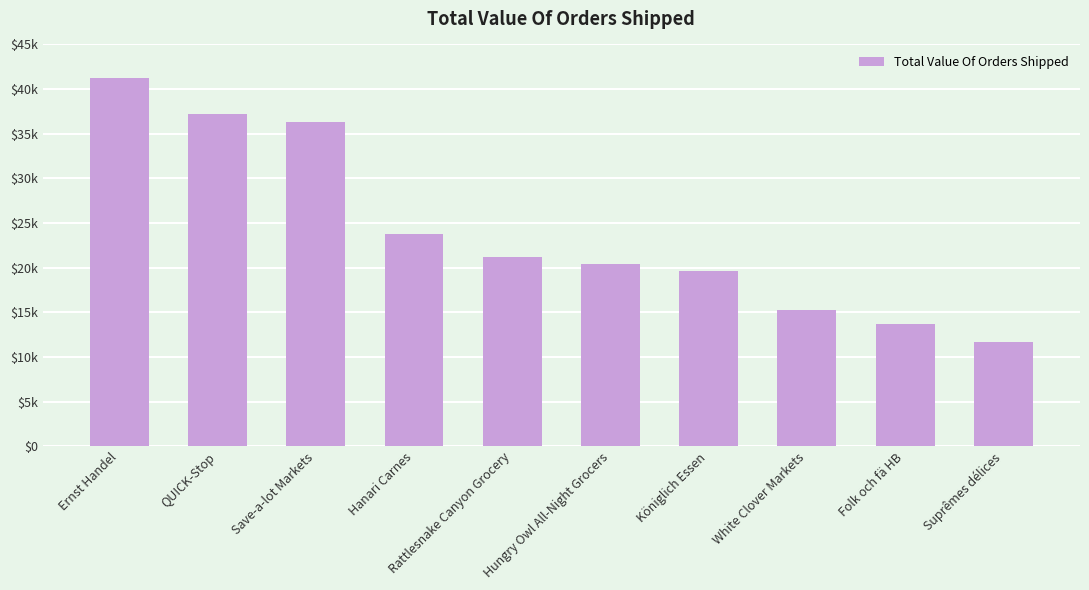

Rank the categories by value from lowest to highest.

Suprêmes délices, Folk och fä HB, White Clover Markets, Königlich Essen, Hungry Owl All-Night Grocers, Rattlesnake Canyon Grocery, Hanari Carnes, Save-a-lot Markets, QUICK-Stop, Ernst Handel